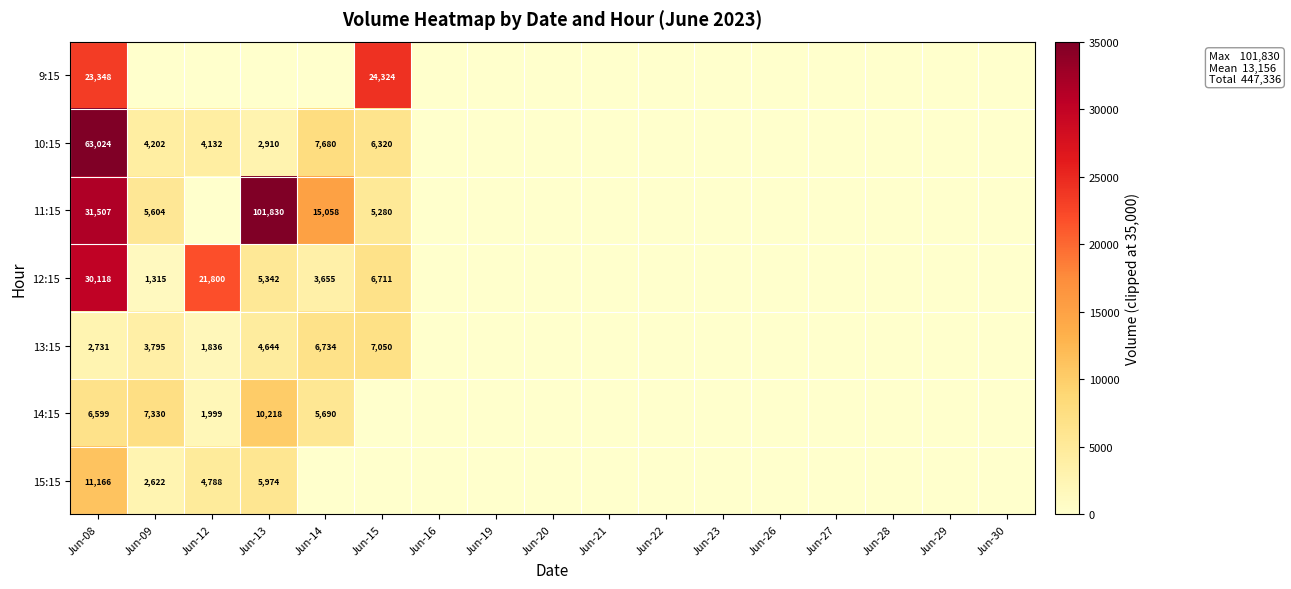

What is the sum of the 10:15 values at Jun-08 and Jun-13?

65934